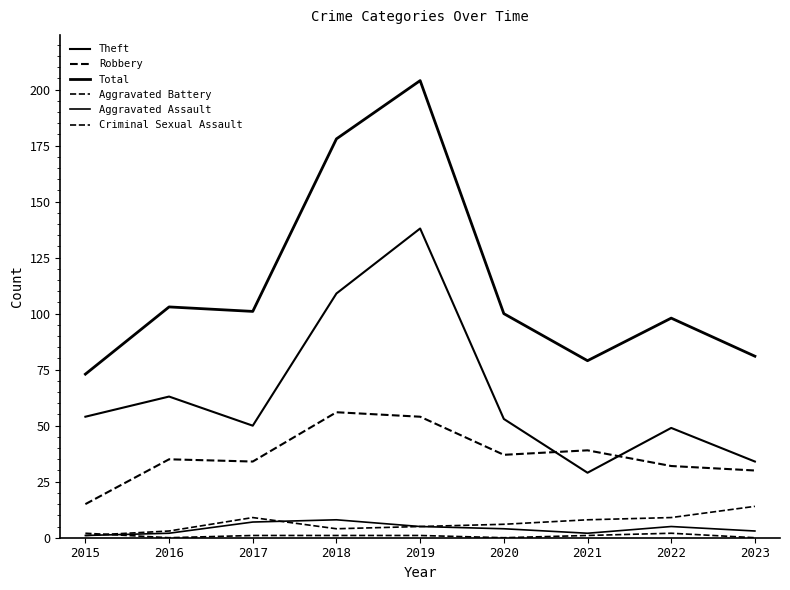

True or false: Theft and Aggravated Assault intersect in this chart.

False